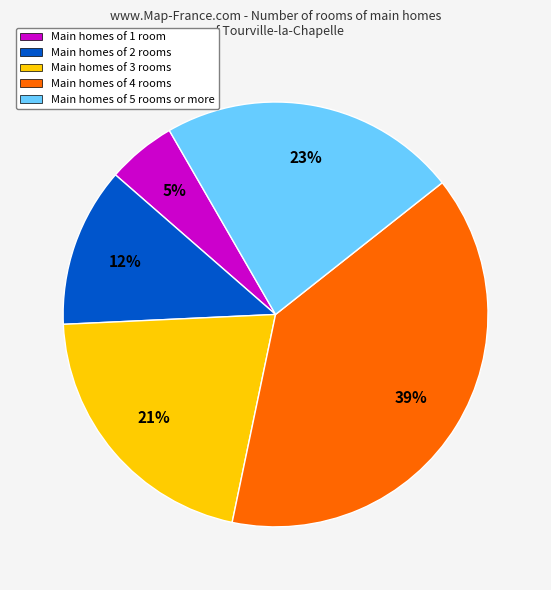

Does any single category account for the majority?

No